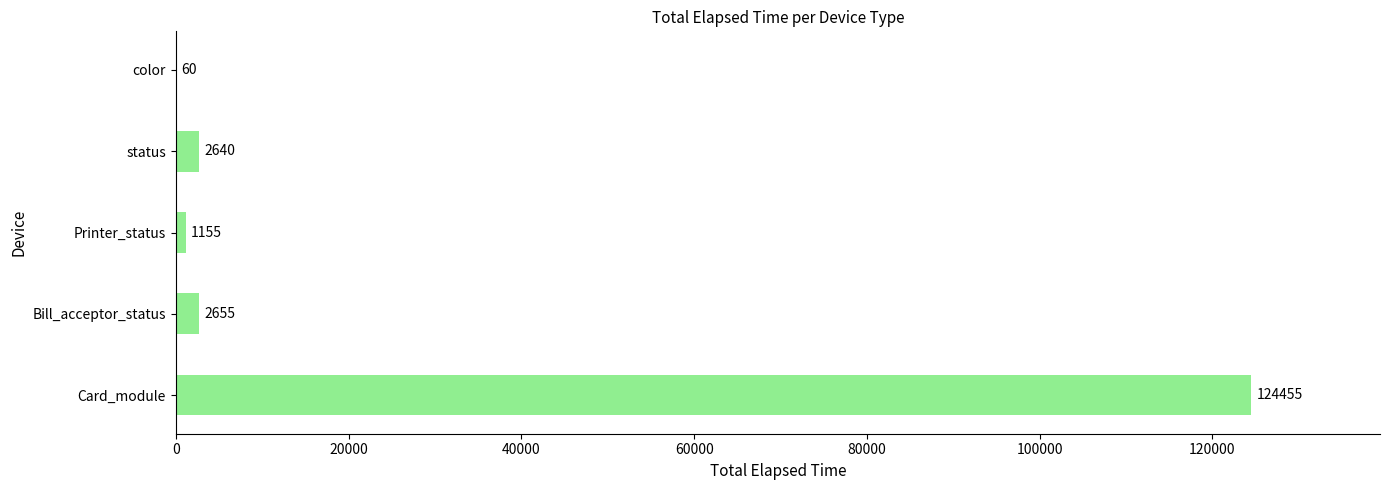

Reading bottom to top, extract all data points from this chart.

Card_module=124455	Bill_acceptor_status=2655	Printer_status=1155	status=2640	color=60